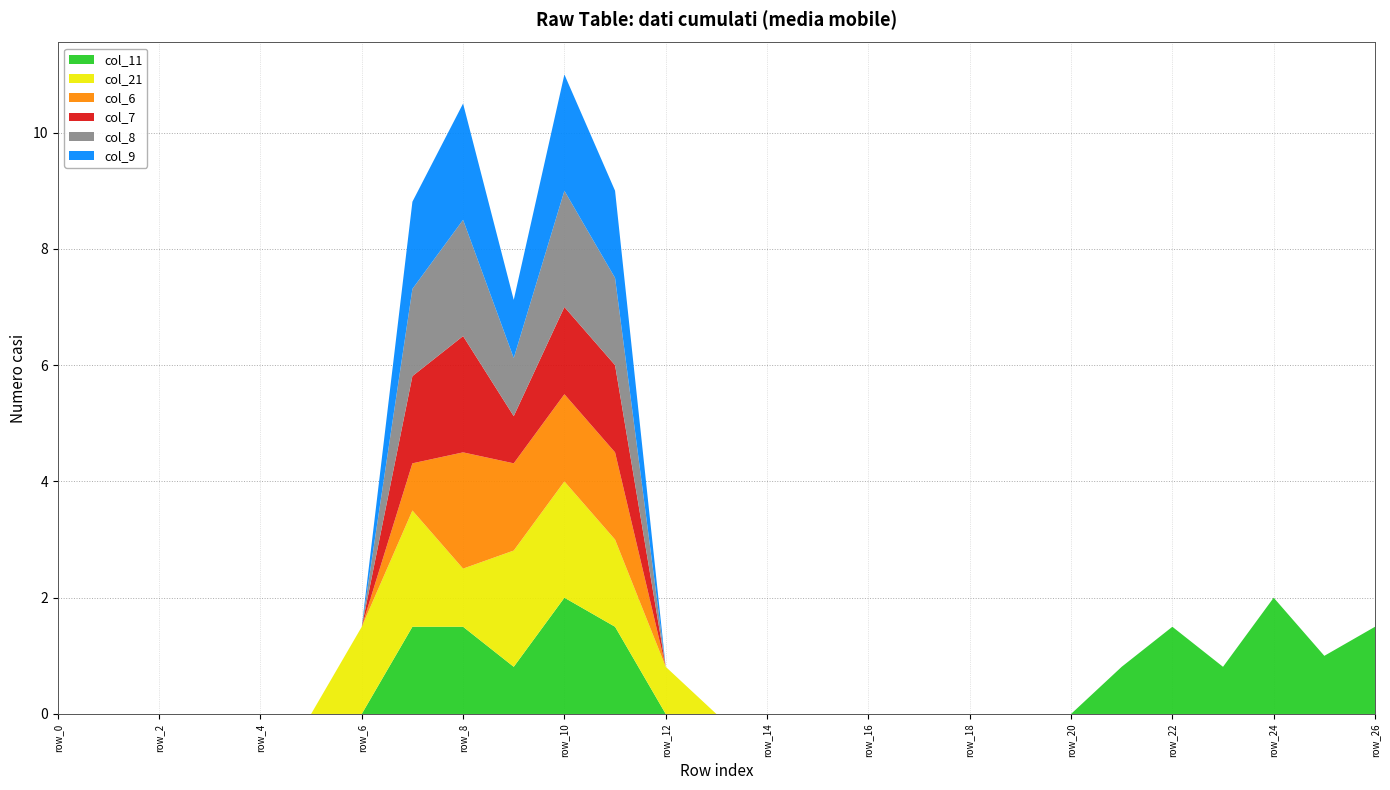

Reading right to left, what are all the values shown in this chart?

col_11: row_26=1.5	row_25=1.0	row_24=2.0	row_23=0.8	row_22=1.5	row_21=0.8	row_20=0.0	row_19=0.0	row_18=0.0	row_17=0.0	row_16=0.0	row_15=0.0	row_14=0.0	row_13=0.0	row_12=0.0	row_11=1.5	row_10=2.0	row_9=0.8	row_8=1.5	row_7=1.5	row_6=0.0	row_5=0.0	row_4=0.0	row_3=0.0	row_2=0.0	row_1=0.0	row_0=0.0
col_21: row_26=0.0	row_25=0.0	row_24=0.0	row_23=0.0	row_22=0.0	row_21=0.0	row_20=0.0	row_19=0.0	row_18=0.0	row_17=0.0	row_16=0.0	row_15=0.0	row_14=0.0	row_13=0.0	row_12=0.8	row_11=1.5	row_10=2.0	row_9=2.0	row_8=1.0	row_7=2.0	row_6=1.5	row_5=0.0	row_4=0.0	row_3=0.0	row_2=0.0	row_1=0.0	row_0=0.0
col_6: row_26=0.0	row_25=0.0	row_24=0.0	row_23=0.0	row_22=0.0	row_21=0.0	row_20=0.0	row_19=0.0	row_18=0.0	row_17=0.0	row_16=0.0	row_15=0.0	row_14=0.0	row_13=0.0	row_12=0.0	row_11=1.5	row_10=1.5	row_9=1.5	row_8=2.0	row_7=0.8	row_6=0.0	row_5=0.0	row_4=0.0	row_3=0.0	row_2=0.0	row_1=0.0	row_0=0.0
col_7: row_26=0.0	row_25=0.0	row_24=0.0	row_23=0.0	row_22=0.0	row_21=0.0	row_20=0.0	row_19=0.0	row_18=0.0	row_17=0.0	row_16=0.0	row_15=0.0	row_14=0.0	row_13=0.0	row_12=0.0	row_11=1.5	row_10=1.5	row_9=0.8	row_8=2.0	row_7=1.5	row_6=0.0	row_5=0.0	row_4=0.0	row_3=0.0	row_2=0.0	row_1=0.0	row_0=0.0
col_8: row_26=0.0	row_25=0.0	row_24=0.0	row_23=0.0	row_22=0.0	row_21=0.0	row_20=0.0	row_19=0.0	row_18=0.0	row_17=0.0	row_16=0.0	row_15=0.0	row_14=0.0	row_13=0.0	row_12=0.0	row_11=1.5	row_10=2.0	row_9=1.0	row_8=2.0	row_7=1.5	row_6=0.0	row_5=0.0	row_4=0.0	row_3=0.0	row_2=0.0	row_1=0.0	row_0=0.0
col_9: row_26=0.0	row_25=0.0	row_24=0.0	row_23=0.0	row_22=0.0	row_21=0.0	row_20=0.0	row_19=0.0	row_18=0.0	row_17=0.0	row_16=0.0	row_15=0.0	row_14=0.0	row_13=0.0	row_12=0.0	row_11=1.5	row_10=2.0	row_9=1.0	row_8=2.0	row_7=1.5	row_6=0.0	row_5=0.0	row_4=0.0	row_3=0.0	row_2=0.0	row_1=0.0	row_0=0.0